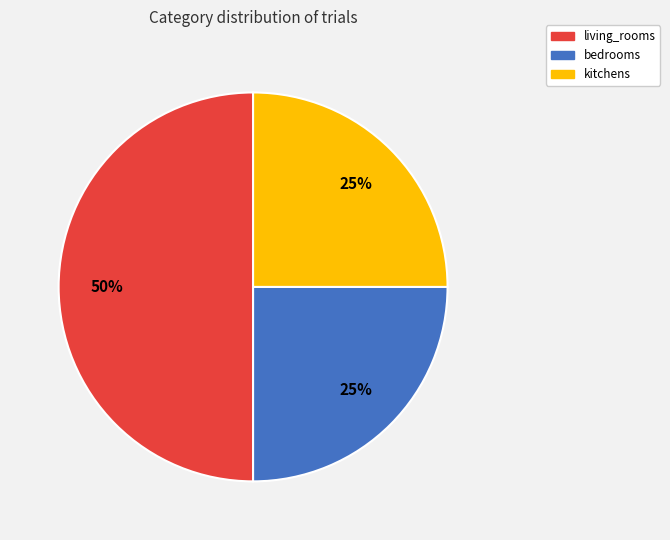

To the nearest percent, what is the difference between the largest and smallest slice percentages?

25%